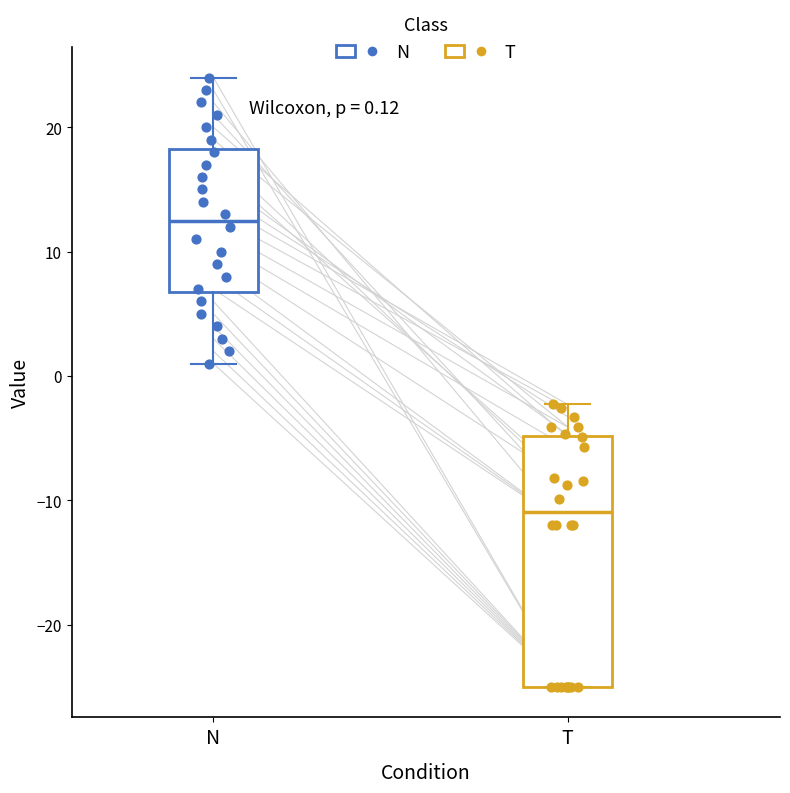

Which box's median line is the lowest?

T